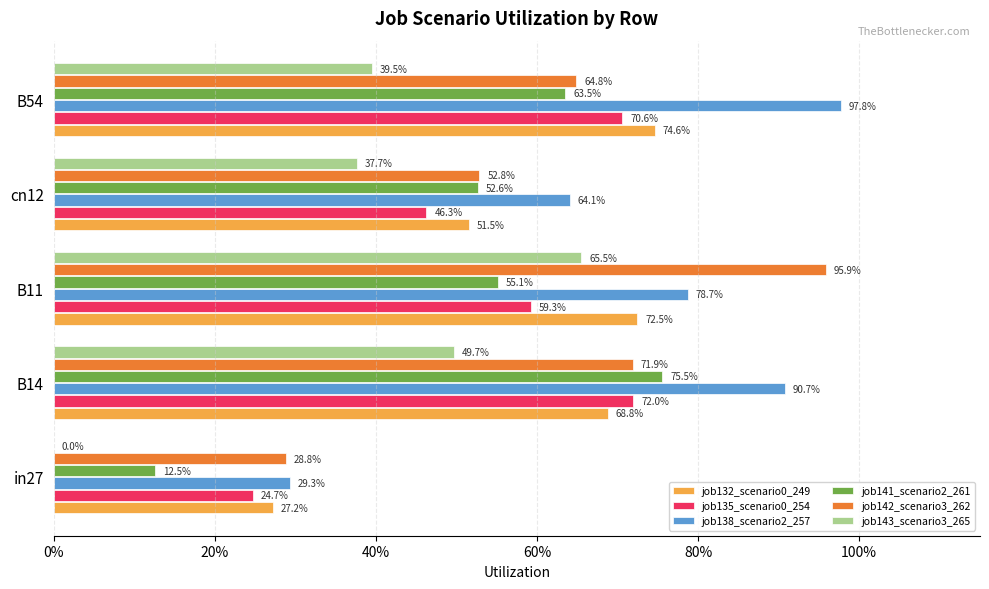

What are all the series names shown in the legend?

job132_scenario0_249, job135_scenario0_254, job138_scenario2_257, job141_scenario2_261, job142_scenario3_262, job143_scenario3_265